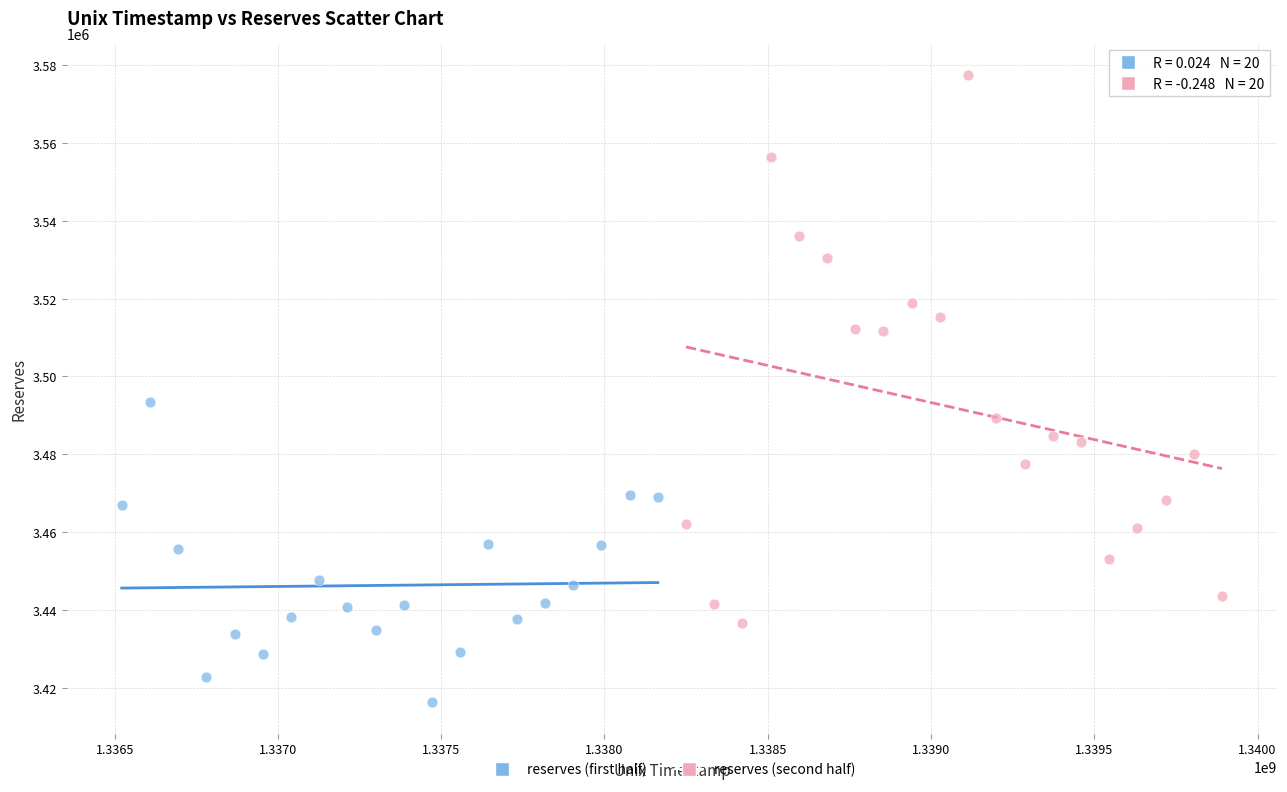

Which series contains the lowest Y value?

reserves (first half)